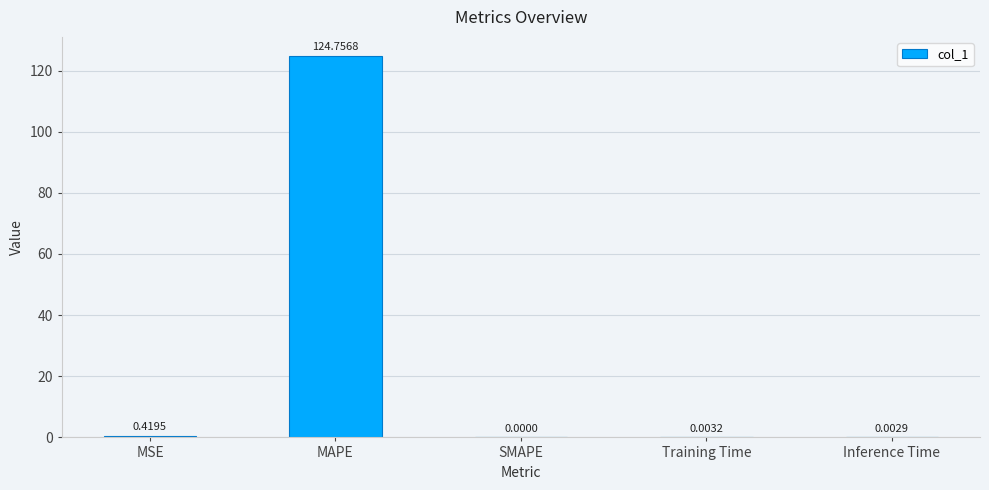

What is the average value?

25.0